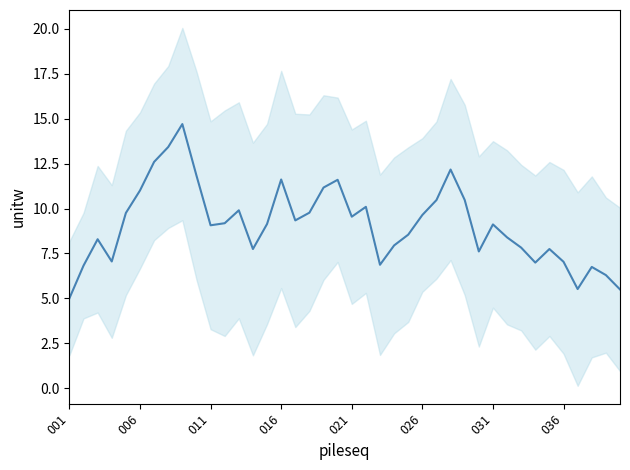

What is the minimum value shown in the chart?

5.0